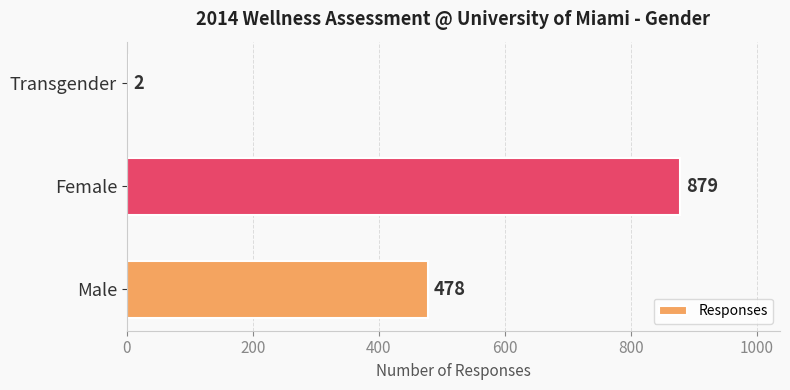

Read the value at Male.

478